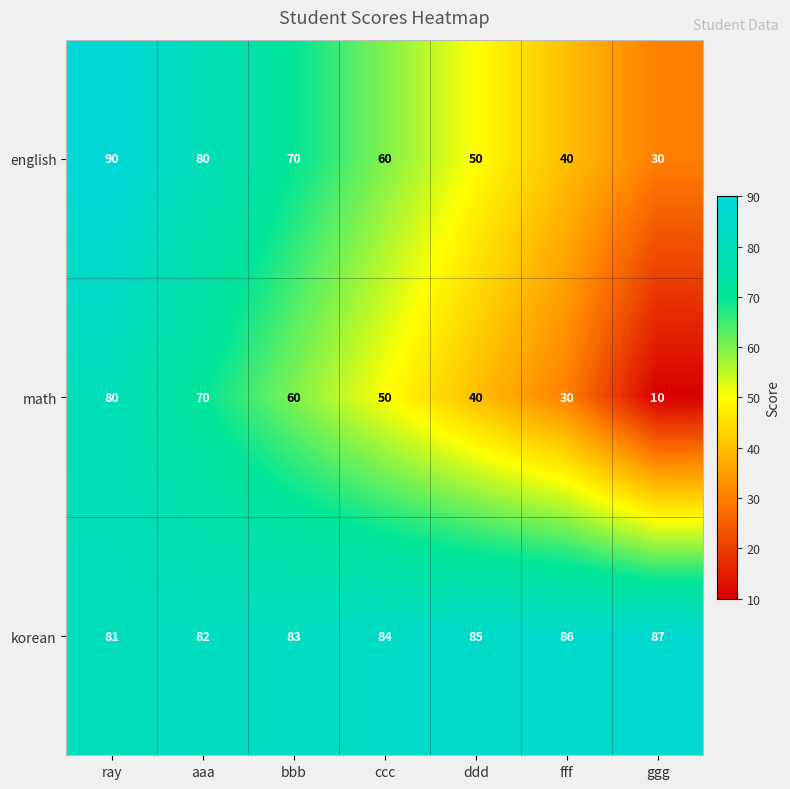

Count the number of data series in this chart.

3